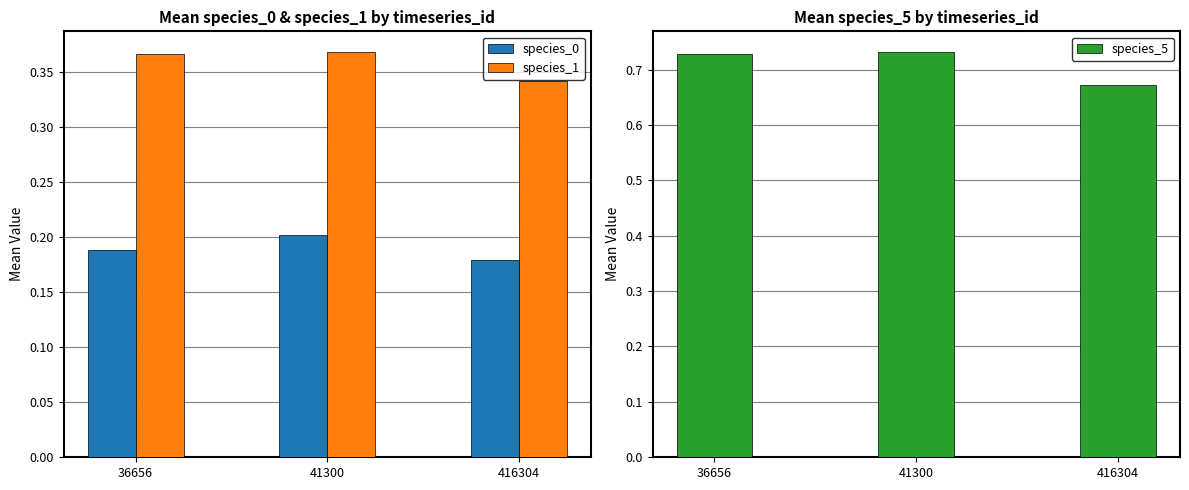

The value of species_0 at 416304 is 0.3. True or false?

False